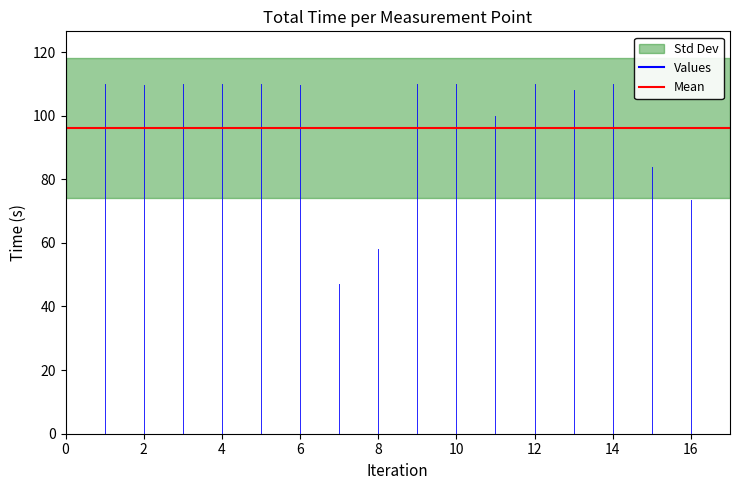

Is the value of Values_1 at 3 greater than the value of Values_2 at 5?

No